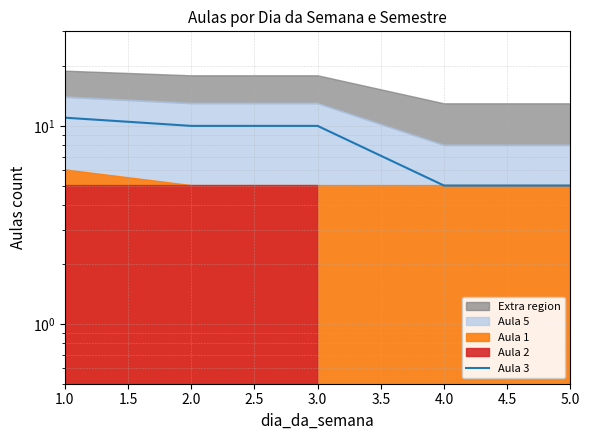

The chart shows a value of 10 at 2.0. True or false?

True